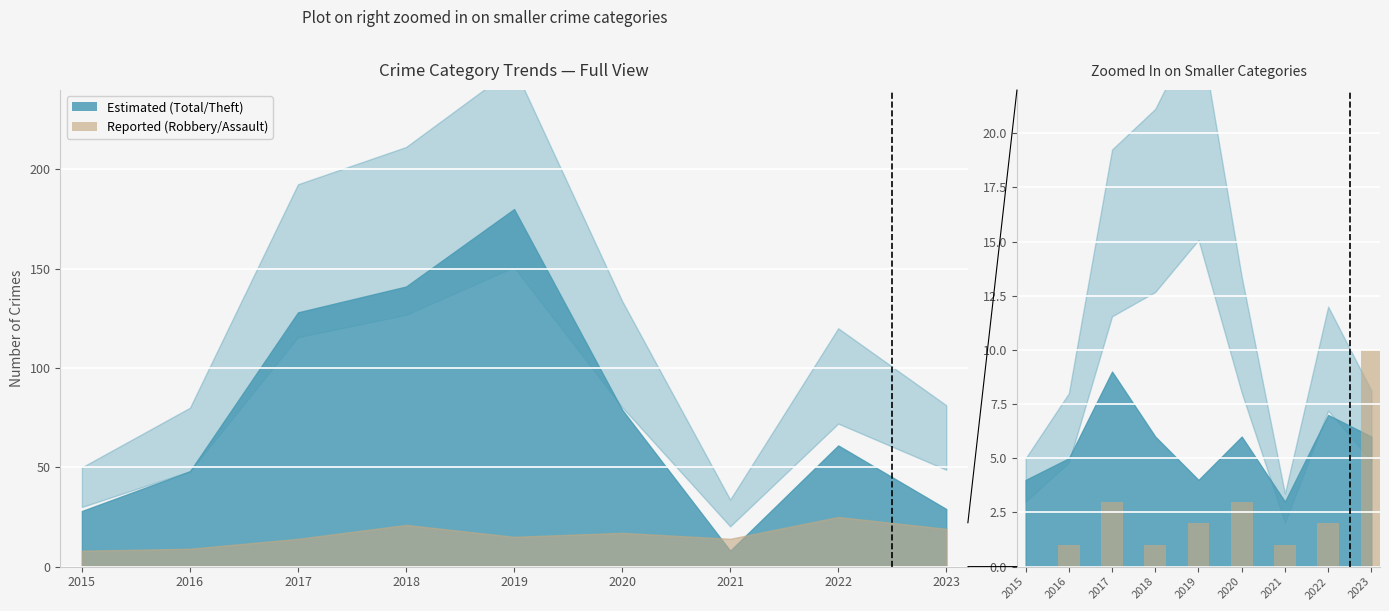

True or false: the data shows 1 at 2021.

True